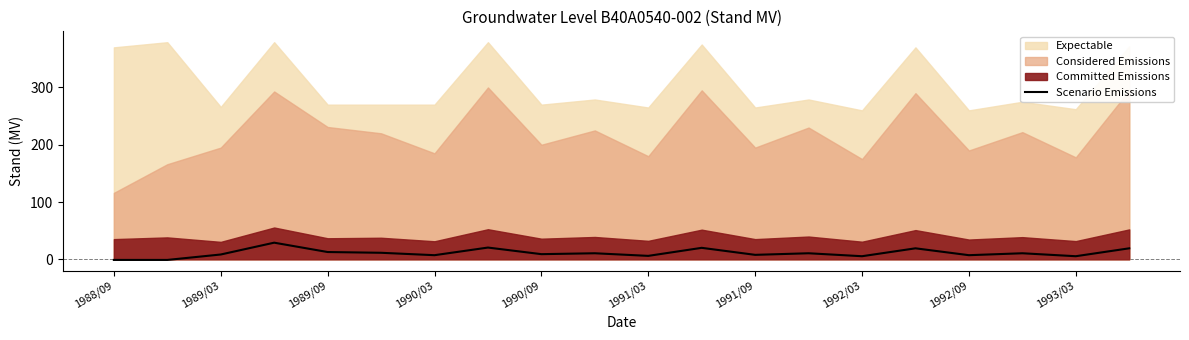

Is it true that Scenario Emissions equals 9.0 at 1990/09?

True